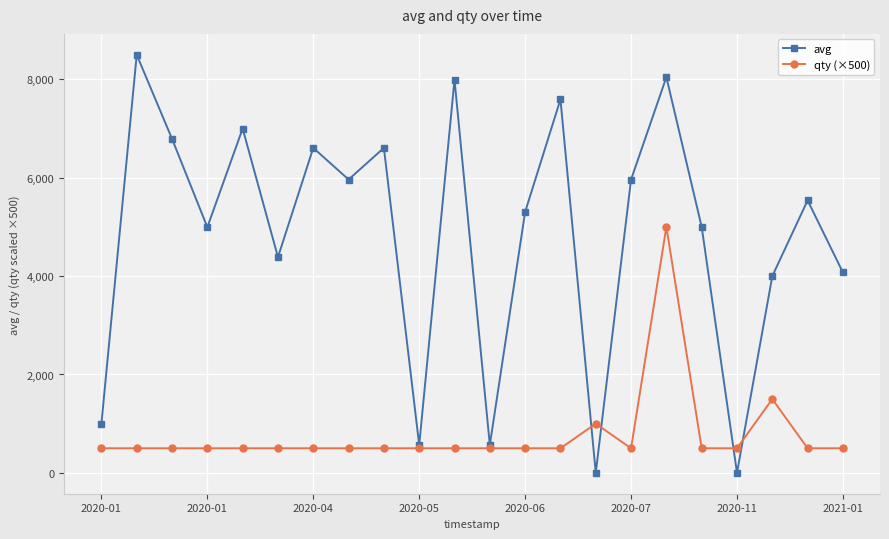

What is the average value of the avg series?

4841